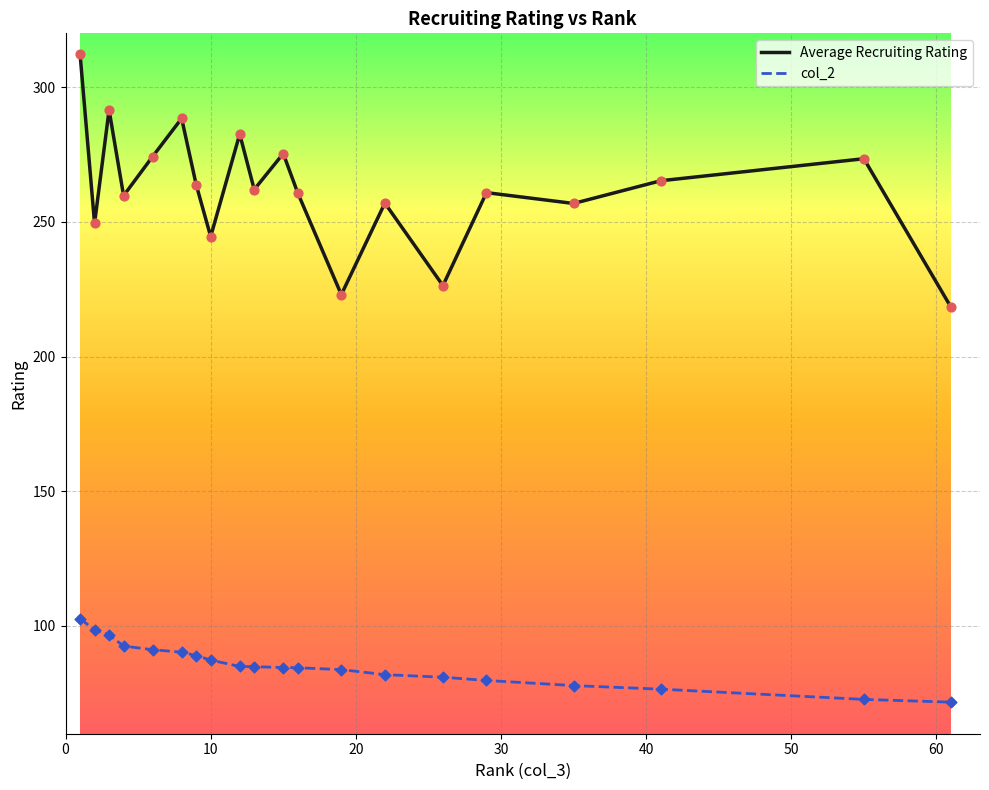

At how many categories does at least one series exceed 304?

1